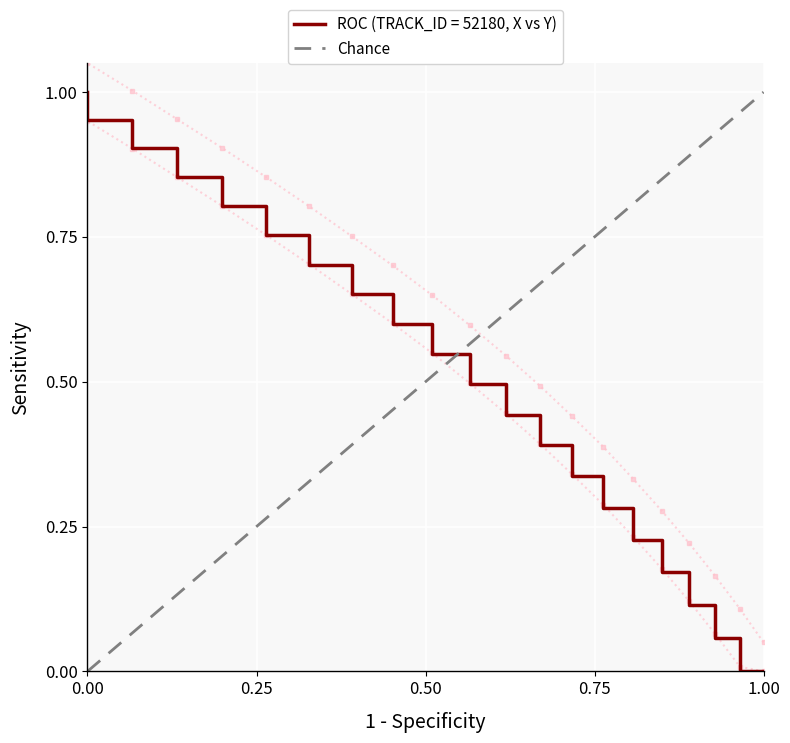

What is the maximum value for Chance?

1.0